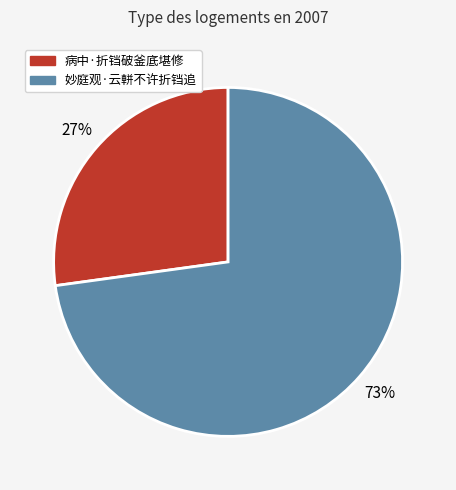

Which category has the smallest portion of the pie?

病中·折铛破釜底堪修